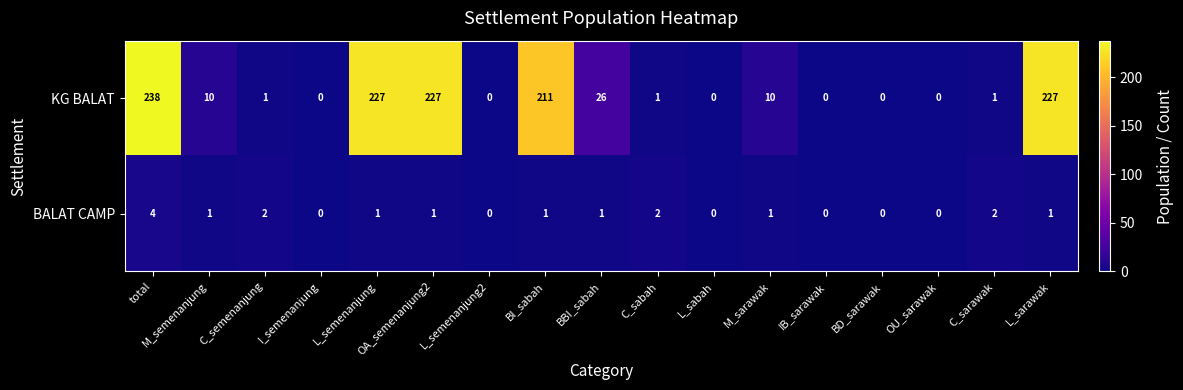

What is the maximum value for KG BALAT?

238